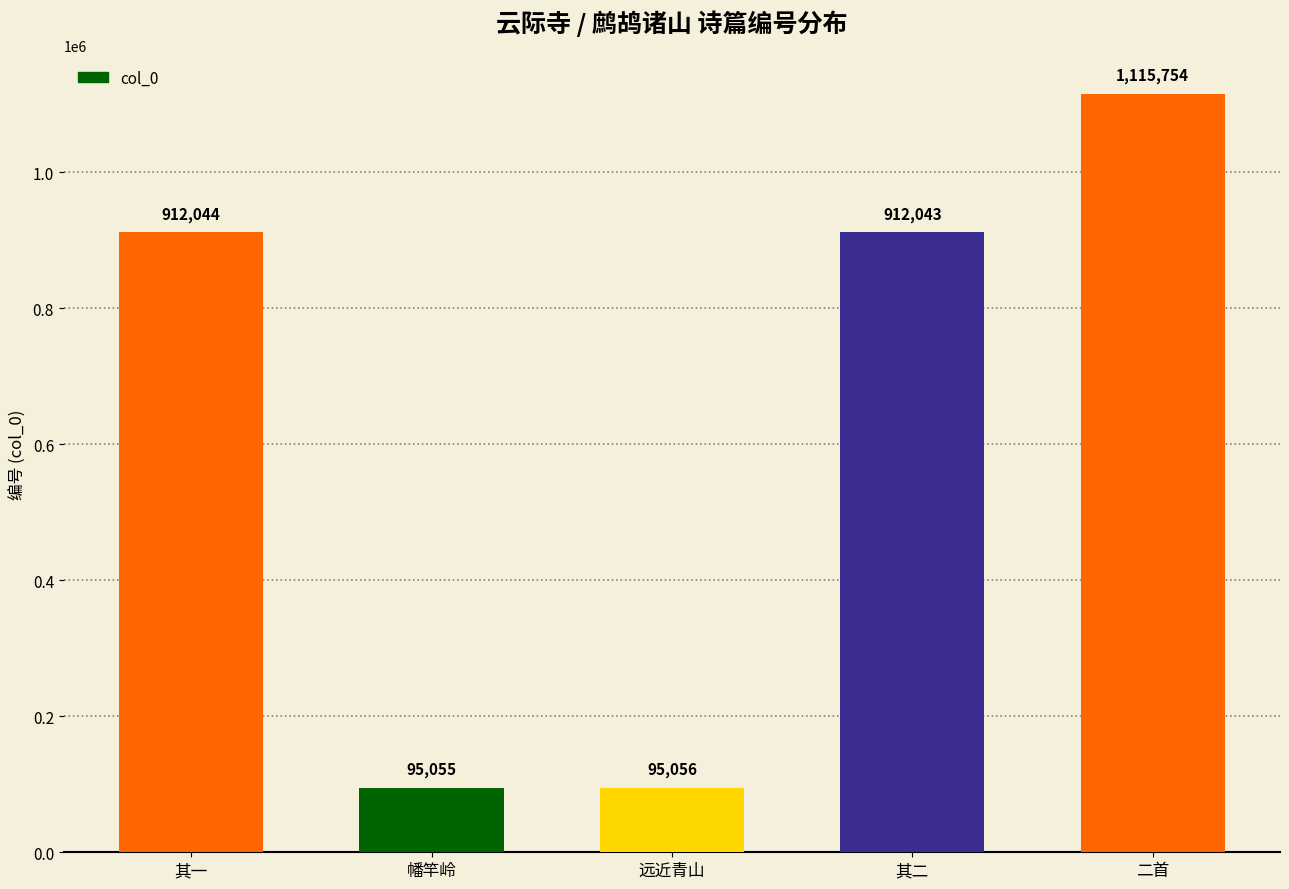

How many data points are less than 912043?

2